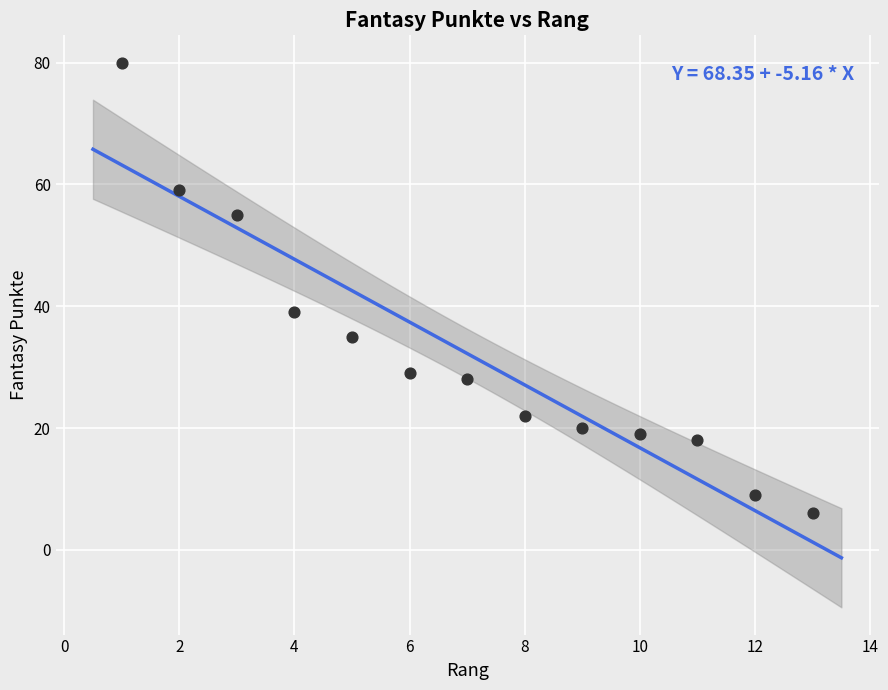

What Y value in the scatter plot is closest to 43?

39